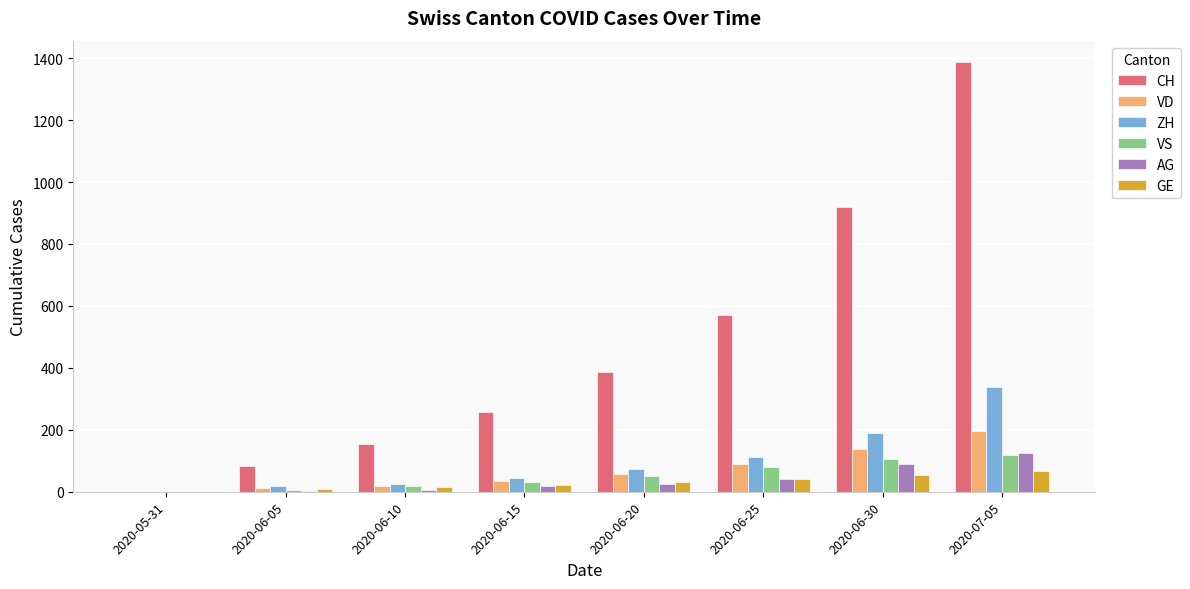

Which series changed the most between 2020-06-15 and 2020-06-30?

CH